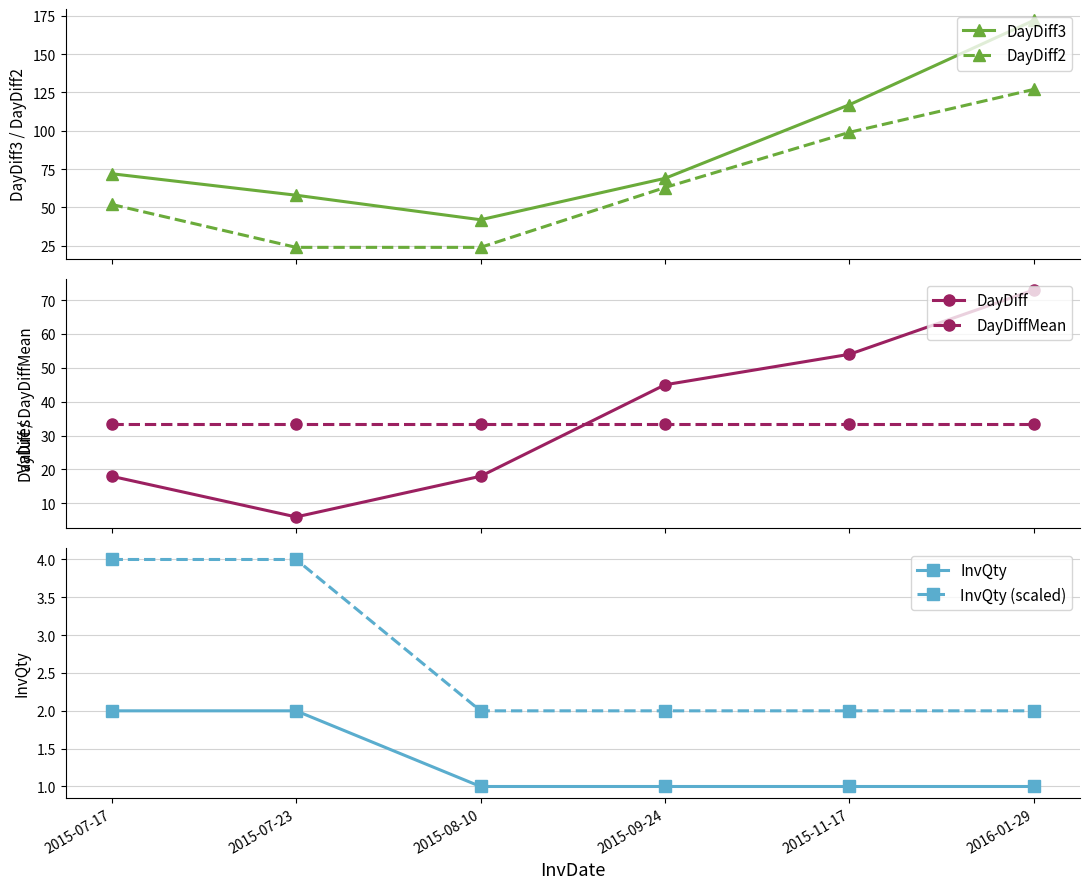

True or false: DayDiff2 has a value of 63.0 at 2015-09-24.

True